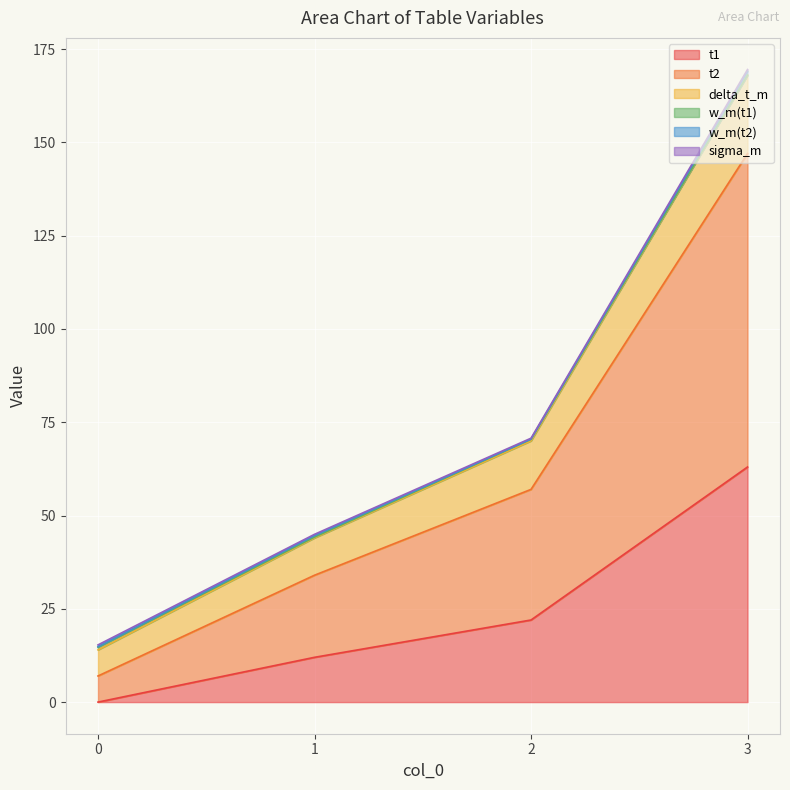

How many data points in delta_t_m are above 70?

2